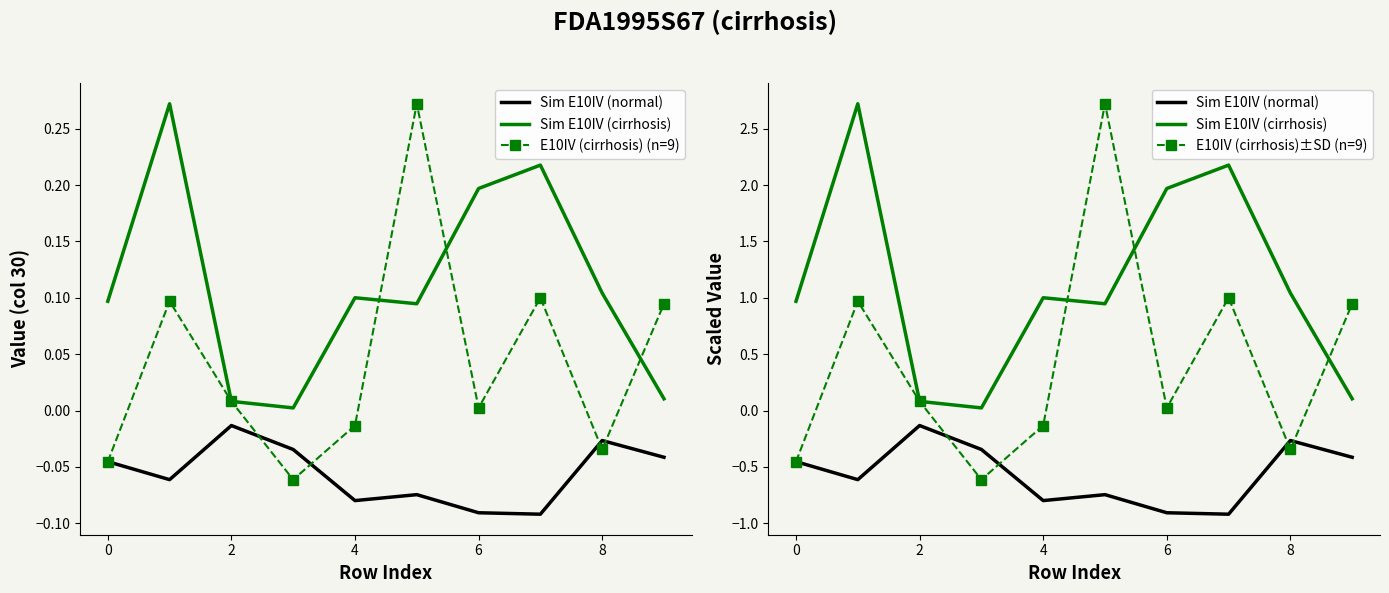

Which series ends up on top after the final intersection of Sim E10IV (cirrhosis) and E10IV (cirrhosis)±SD (n=9)?

E10IV (cirrhosis)±SD (n=9)